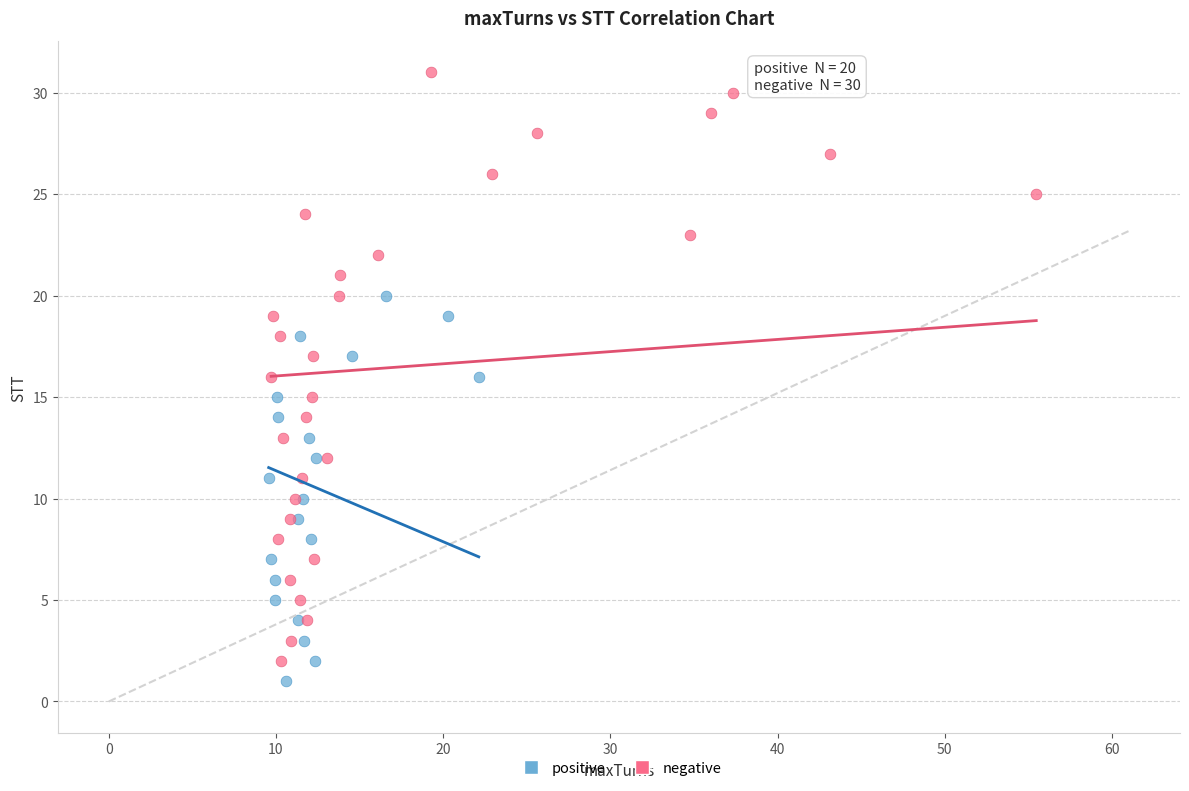

Which series has the largest Y range (max minus min)?

negative